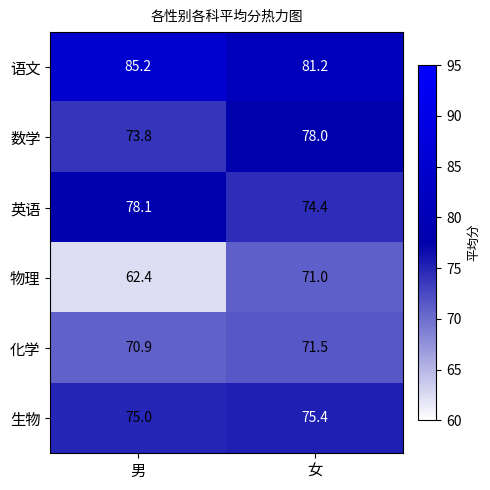

Reading right to left, list all the values displayed in this chart.

语文: 女=81.2	男=85.2
数学: 女=78.0	男=73.8
英语: 女=74.4	男=78.1
物理: 女=71.0	男=62.4
化学: 女=71.5	男=70.9
生物: 女=75.4	男=75.0